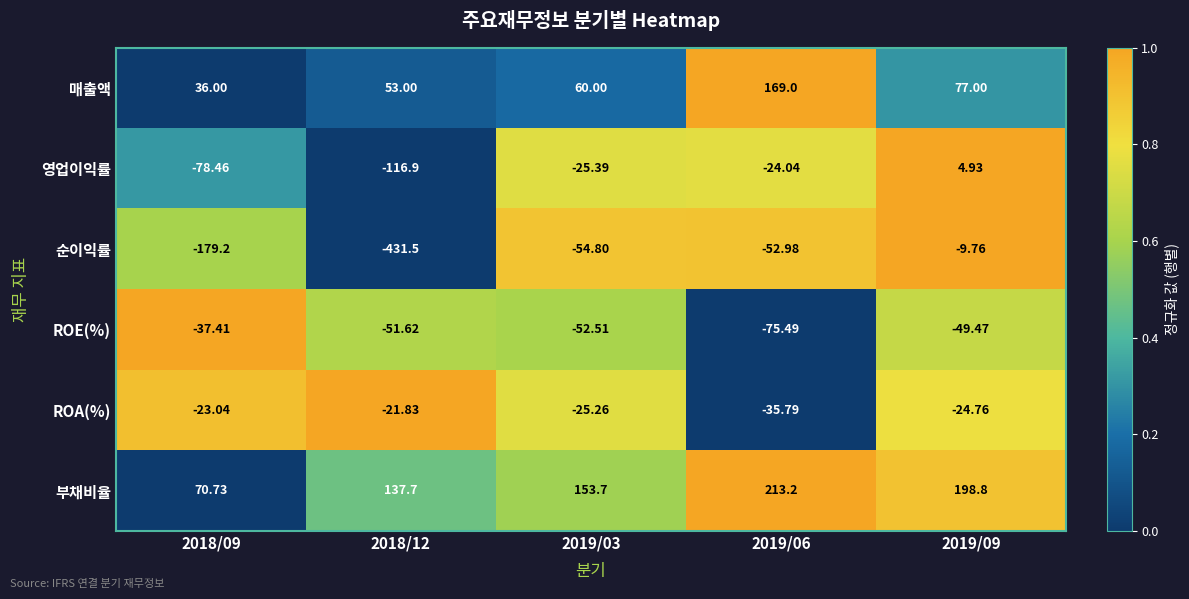

Which series has the largest total across all categories?

부채비율